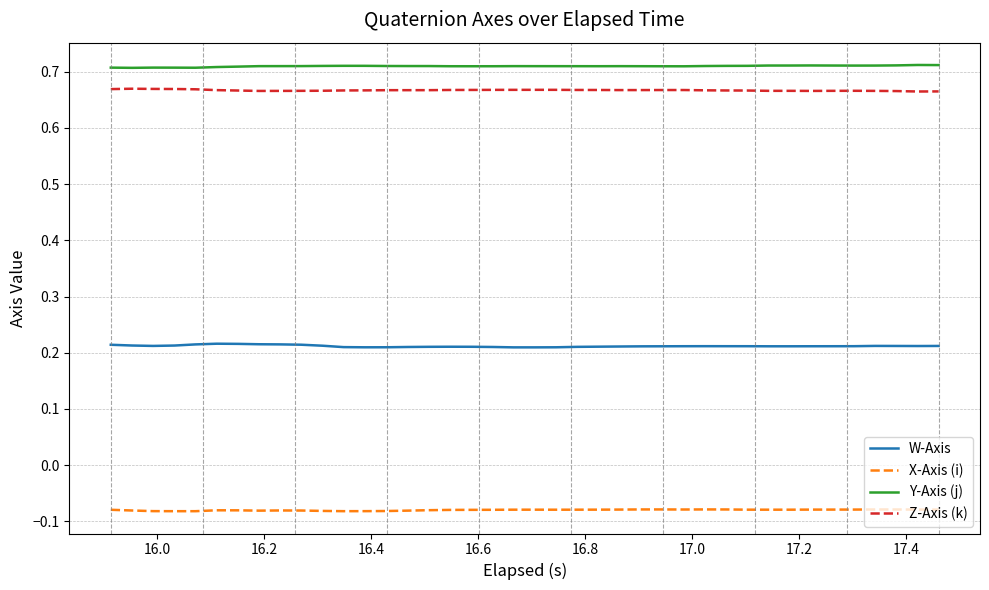

Which series has the largest total across all categories?

Y-Axis (j)